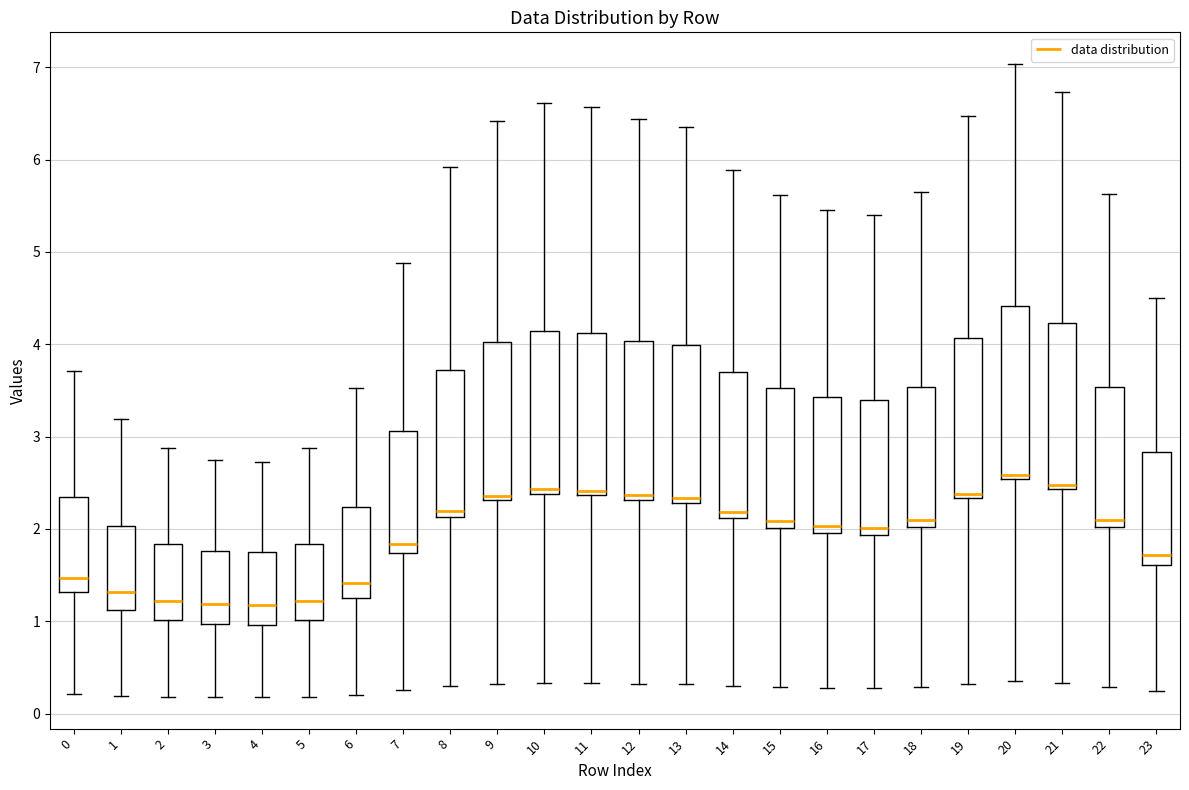

Which box's median line is the highest?

20